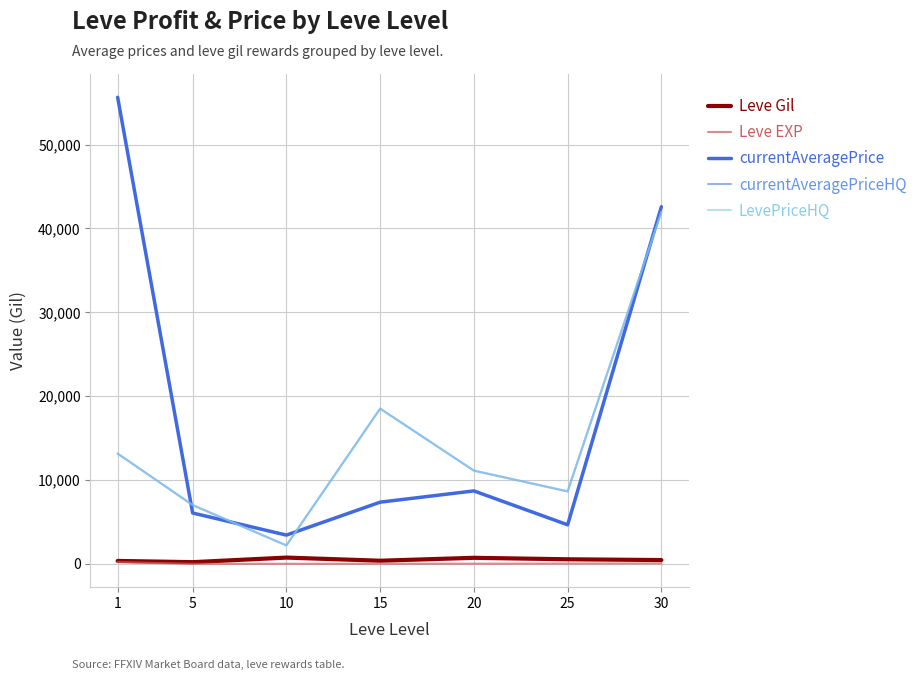

At which category does LevePriceHQ reach its first local peak?

15